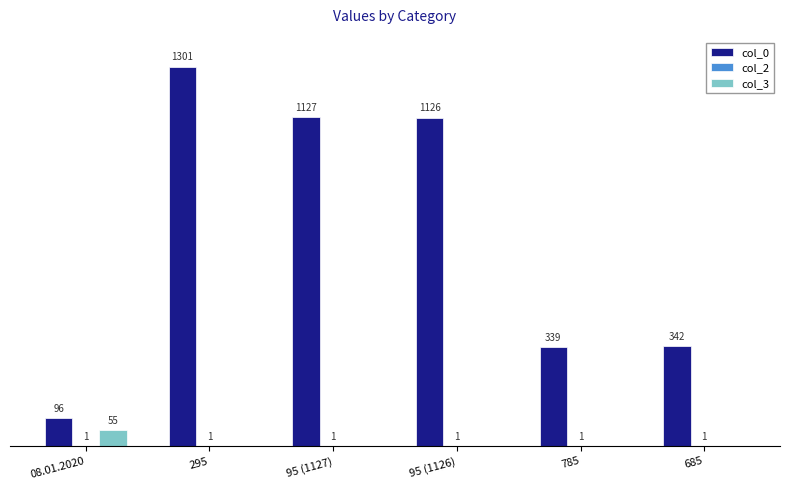

Which series changed the most between 295 and 785?

col_0